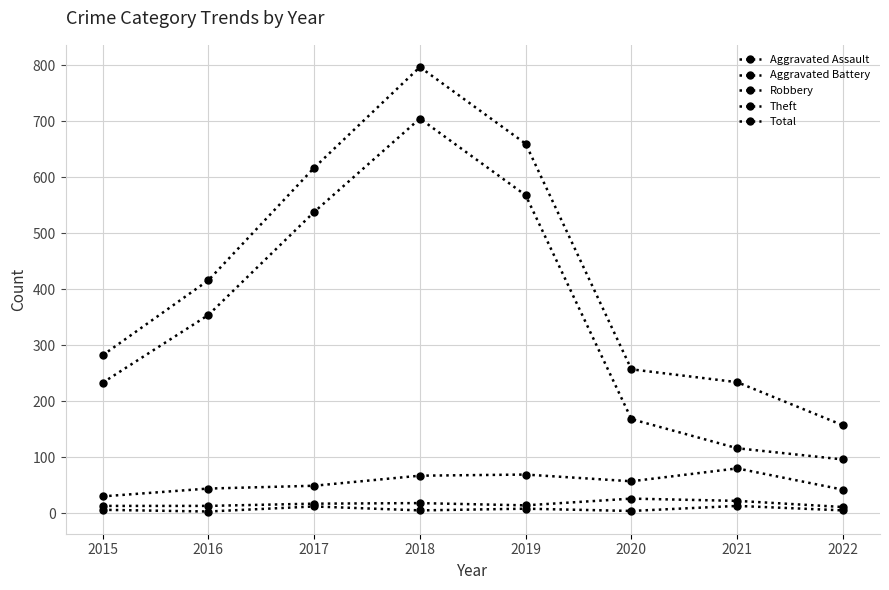

What is the sum of all Robbery values?

438